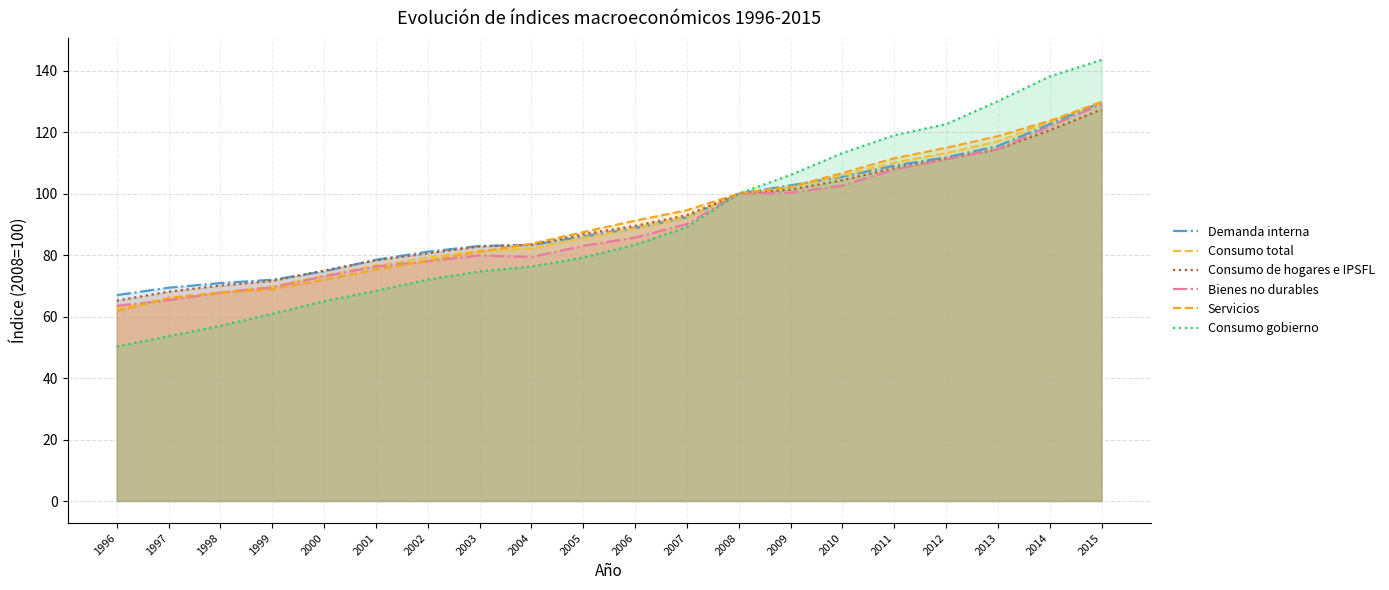

What are all the series names shown in the legend?

Demanda interna, Consumo total, Consumo de hogares e IPSFL, Bienes no durables, Servicios, Consumo gobierno